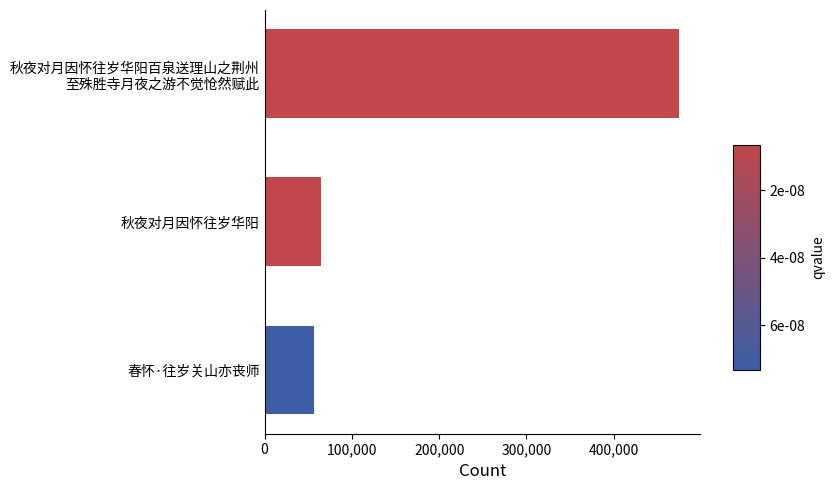

List the labels in order of value, smallest first.

春怀·往岁关山亦丧师, 秋夜对月因怀往岁华阳, 秋夜对月因怀往岁华阳百泉送理山之荆州
至殊胜寺月夜之游不觉怆然赋此